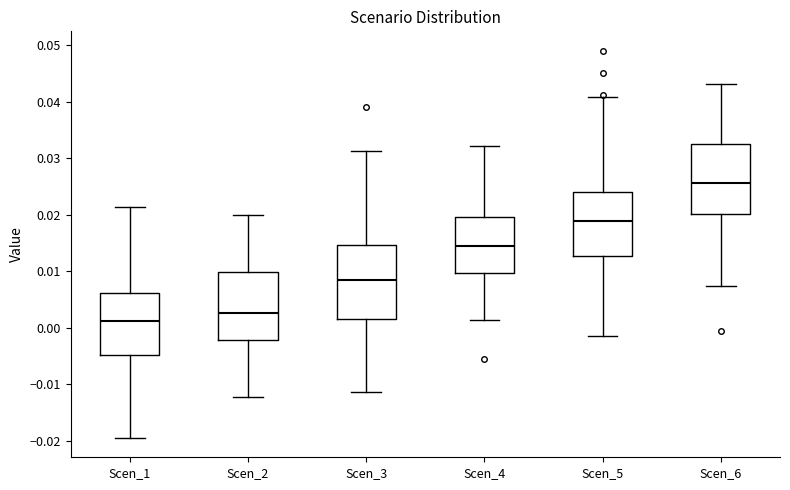

Which box's median line is the highest?

Scen_6